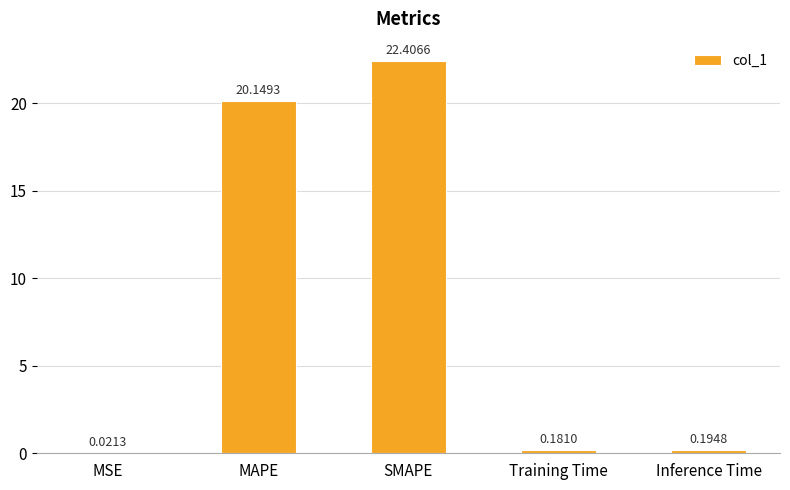

Where is the data nearest to the value 11?

MAPE